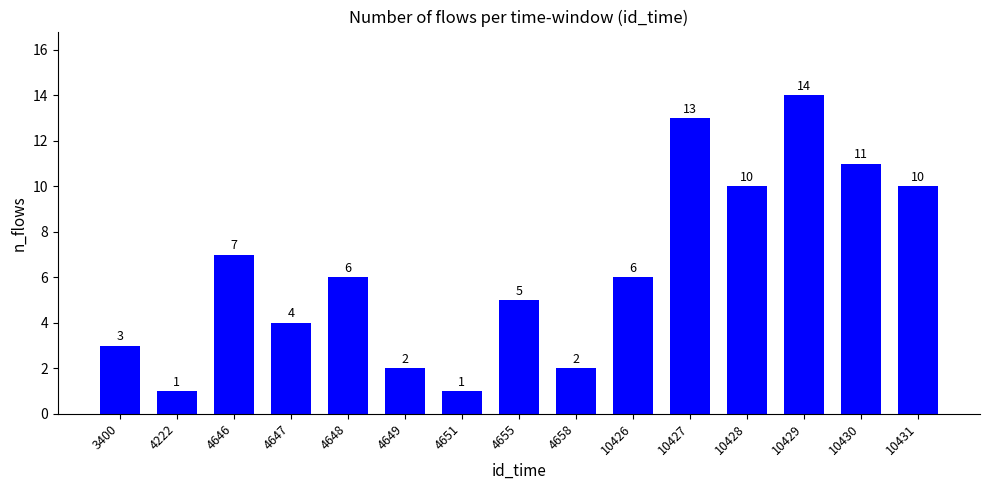

Where does the data first go above 6?

4646